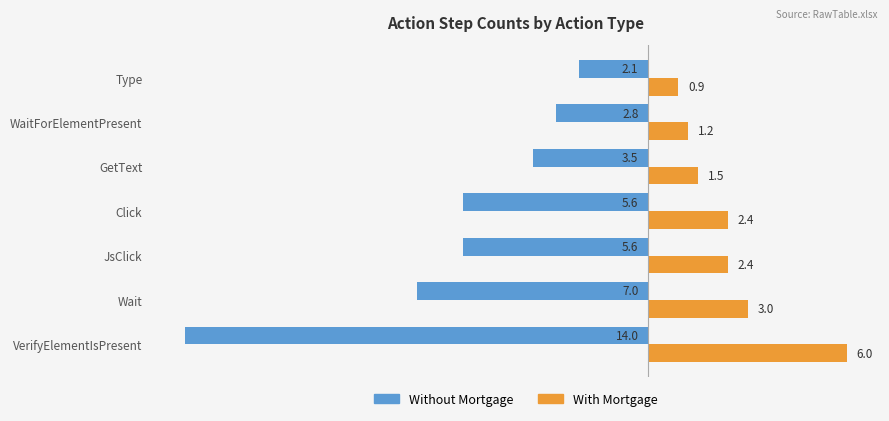

At which category does the chart reach its minimum across all series?

VerifyElementIsPresent